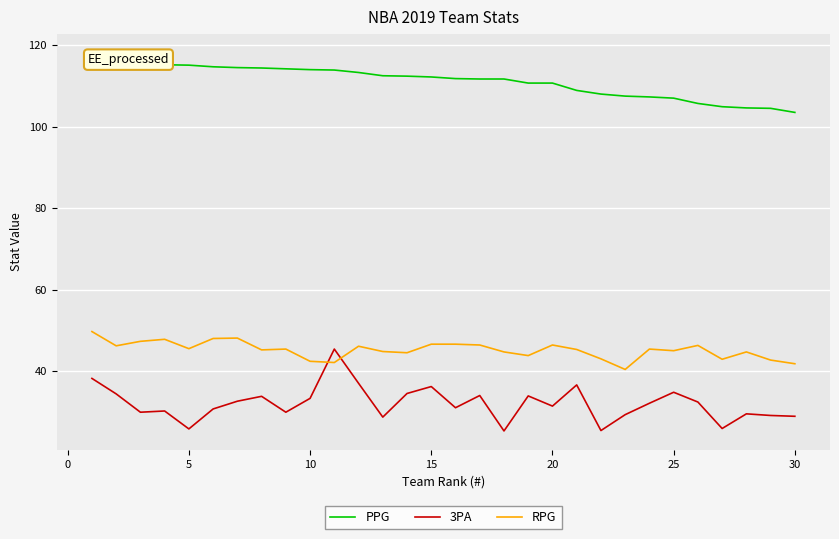

What are all the series names shown in the legend?

PPG, 3PA, RPG